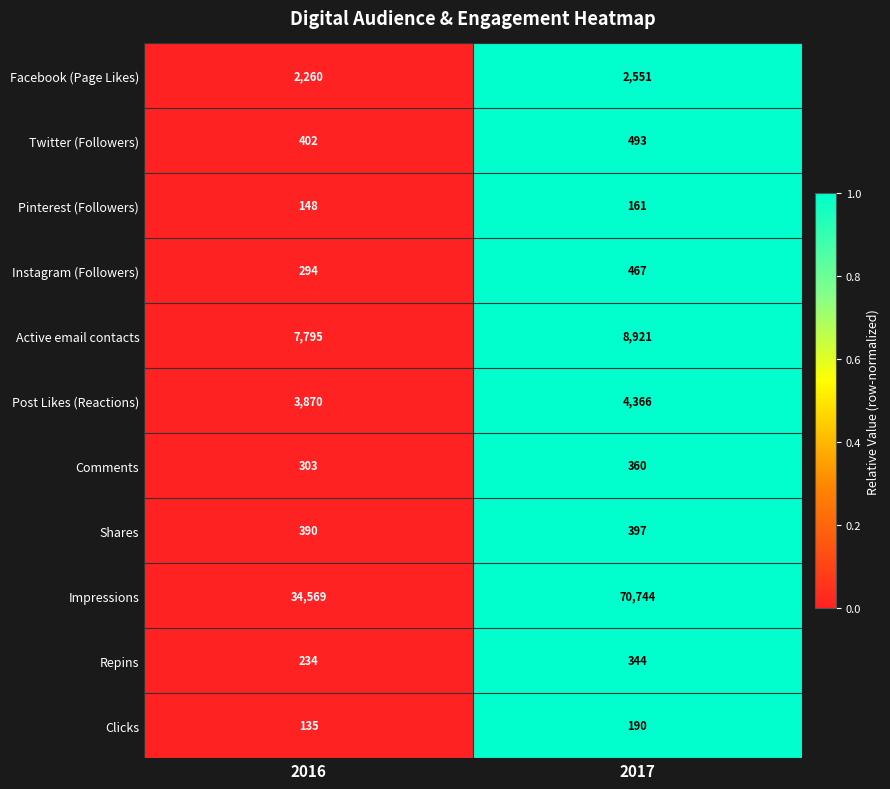

Reading left to right, list all the values displayed in this chart.

Facebook (Page Likes): 2260	2551
Twitter (Followers): 402	493
Pinterest (Followers): 148	161
Instagram (Followers): 294	467
Active email contacts: 7795	8921
Post Likes (Reactions): 3870	4366
Comments: 303	360
Shares: 390	397
Impressions: 34569	70744
Repins: 234	344
Clicks: 135	190